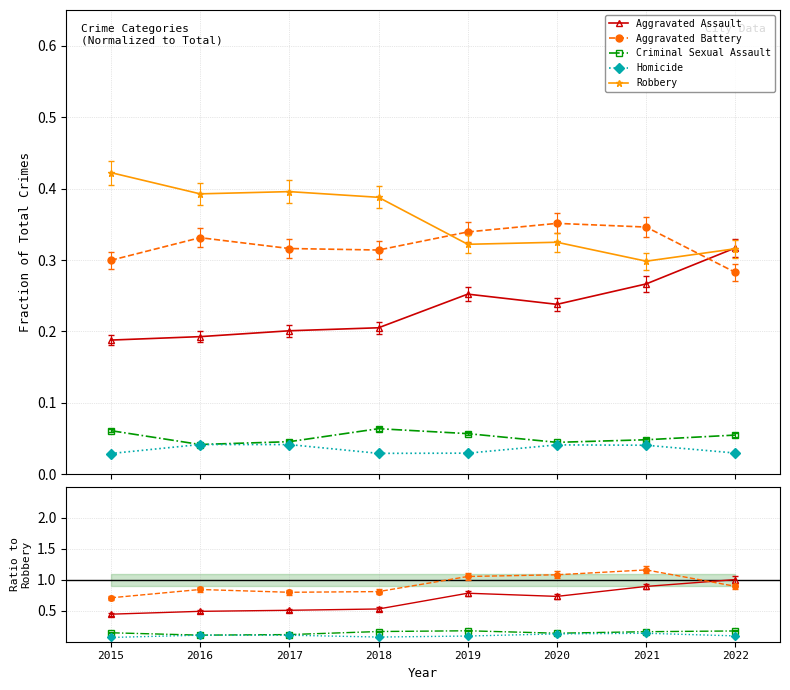

What is the difference between the Homicide values at 2015 and 2020?

0.1